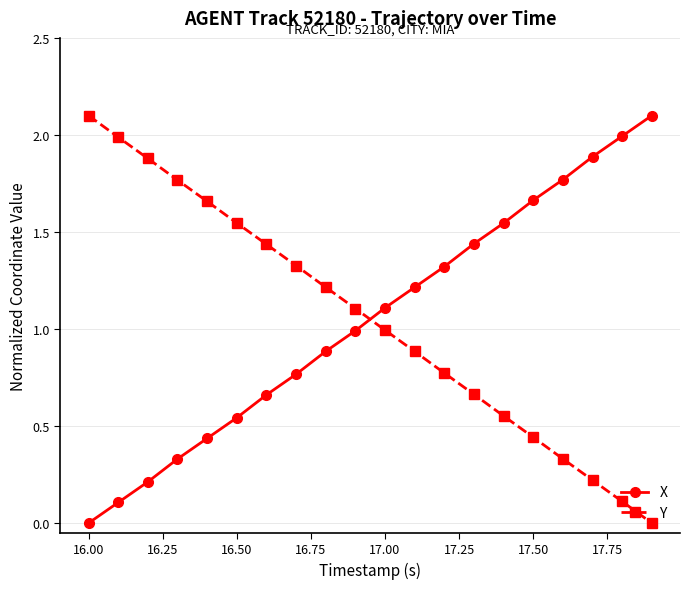

True or false: X has more than 2 points higher than both neighbors.

False